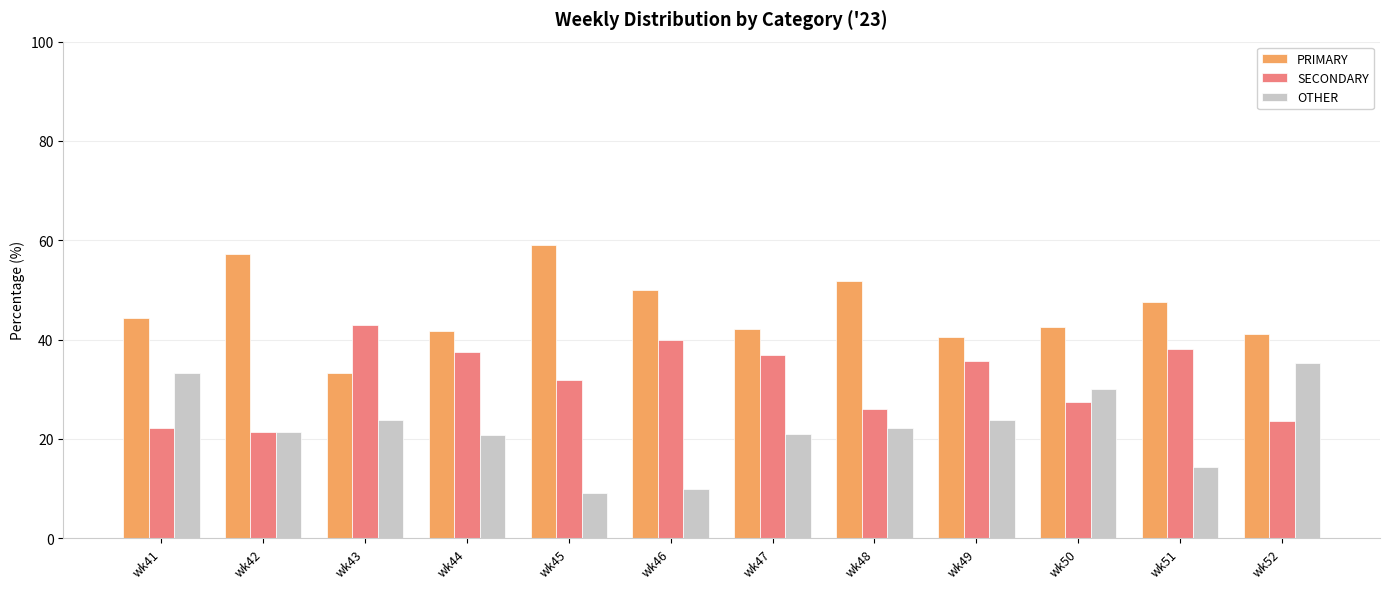

Rank the series by their average value, from highest to lowest.

PRIMARY, SECONDARY, OTHER